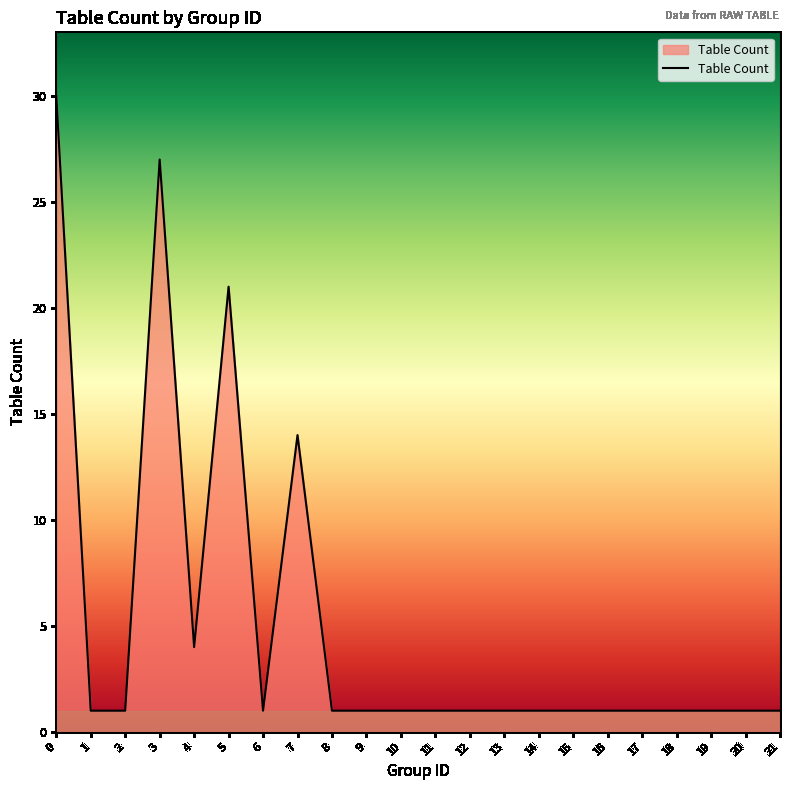

What is the difference between the maximum and minimum values?

29